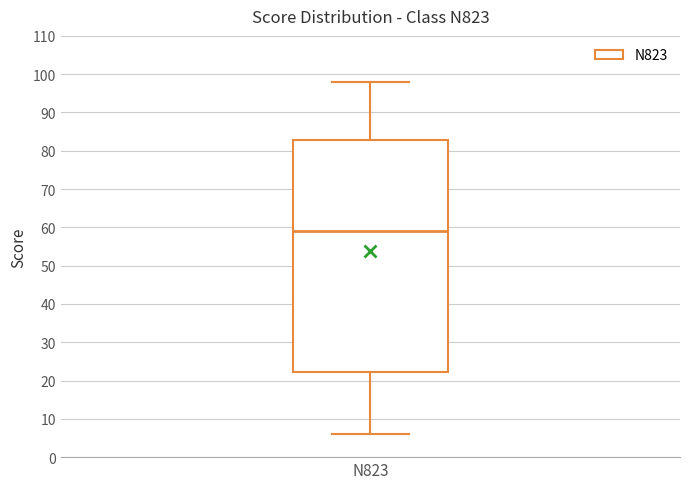

Read this box plot against the y-axis: the position of the median line, the range covered by the box, and the ends of both whiskers. The values are not printed on the chart, so give them approximately, as read against the axis.

median 59, box 22 to 83, whiskers 6 to 98